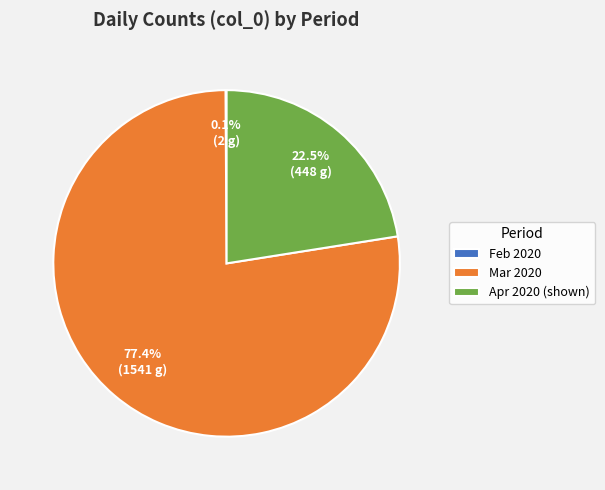

Which category has the biggest portion of the pie?

Mar 2020